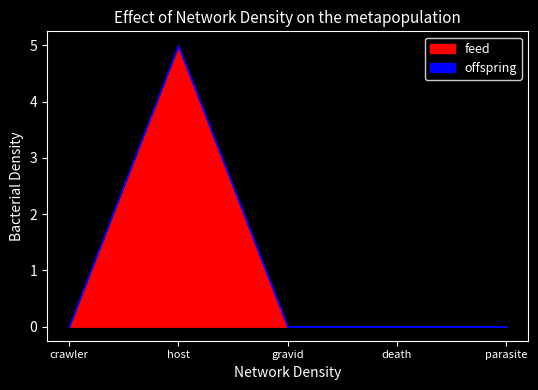

What is the label of the 3rd point from the right?

gravid